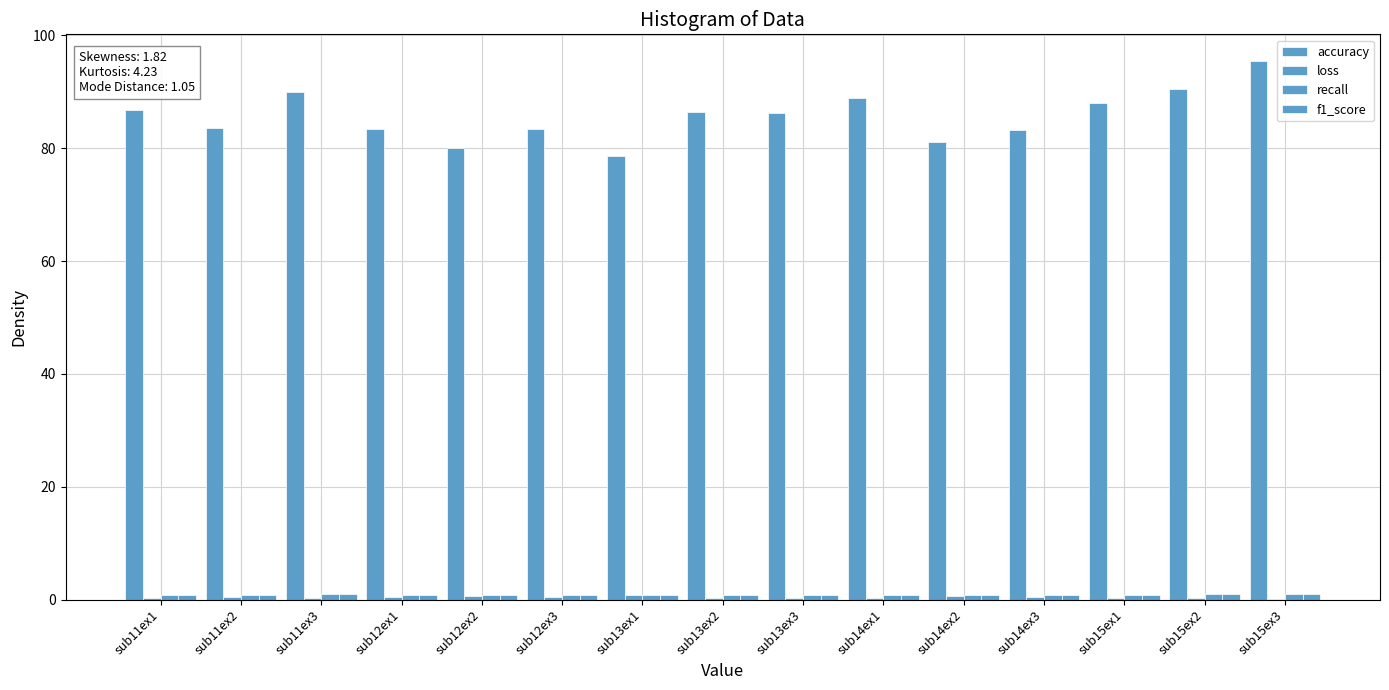

How many groups of bars are there?

15